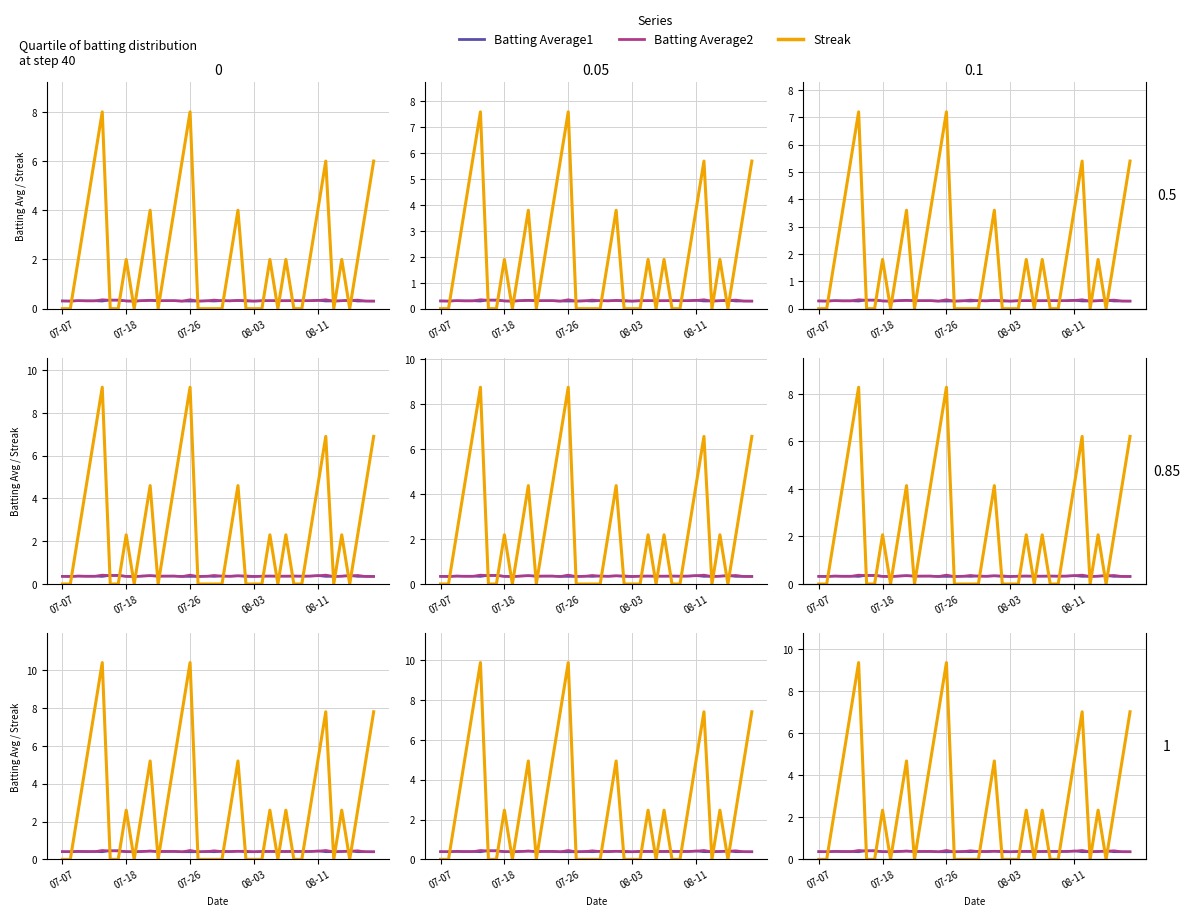

Is it true that Batting Average2 equals 0.7 at 33?

False